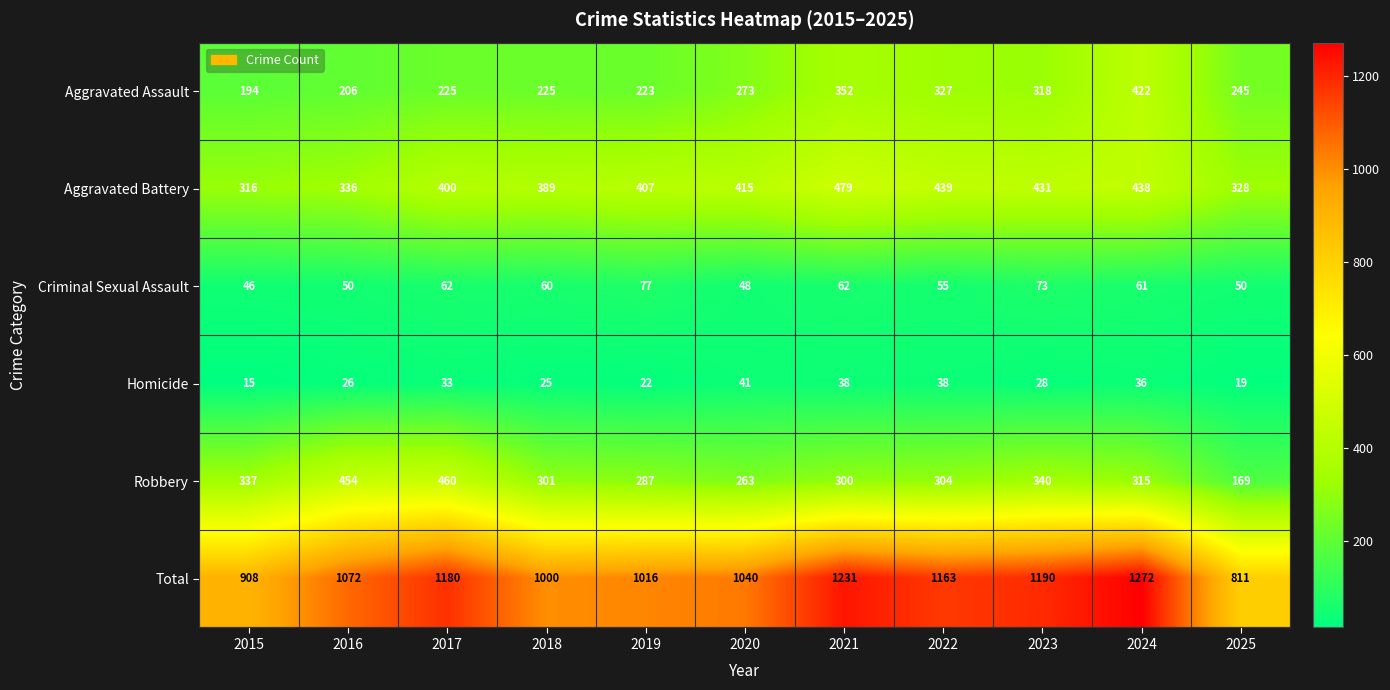

Which series has the widest spread of values?

Total